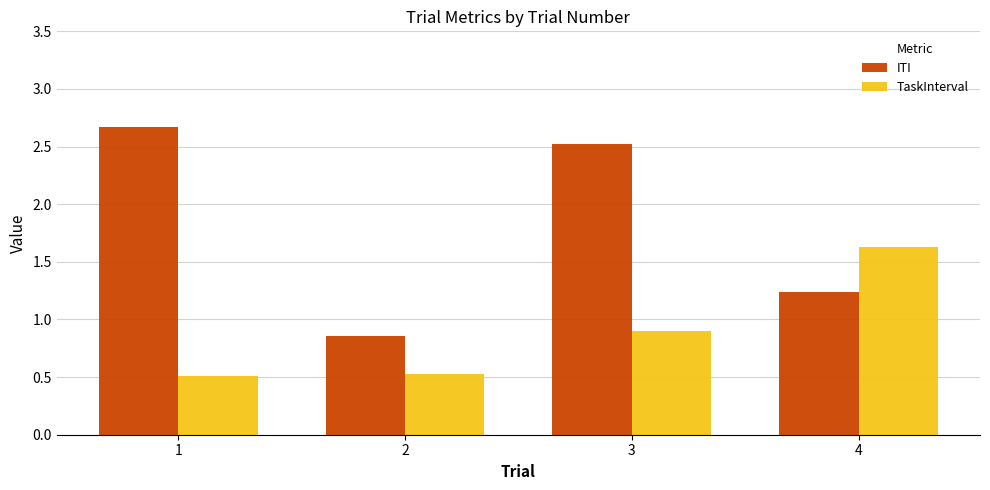

True or false: ITI has a value of 0.9 at 2.

True